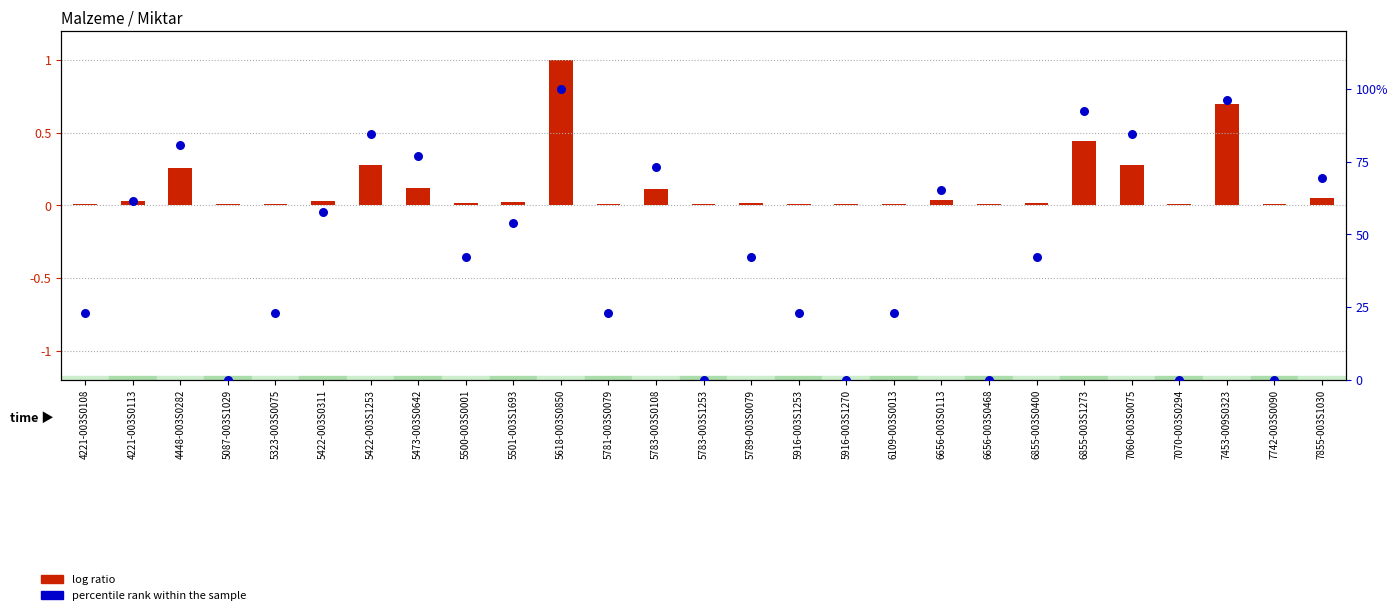

What are all the series names shown in the legend?

log ratio, percentile rank within the sample